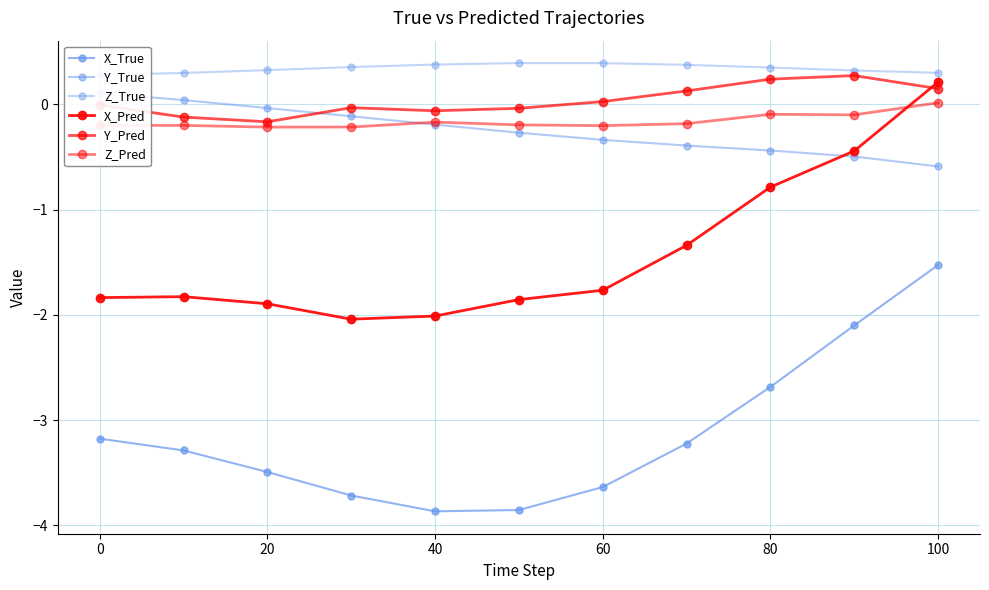

What are all the series names shown in the legend?

X_True, Y_True, Z_True, X_Pred, Y_Pred, Z_Pred